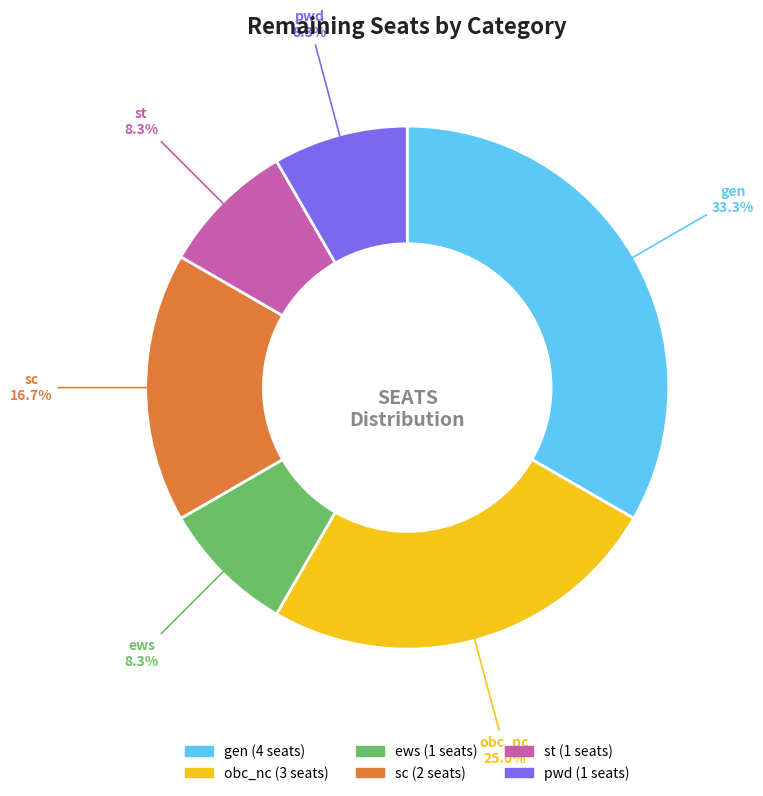

To the nearest percent, what portion does obc_nc represent?

25%